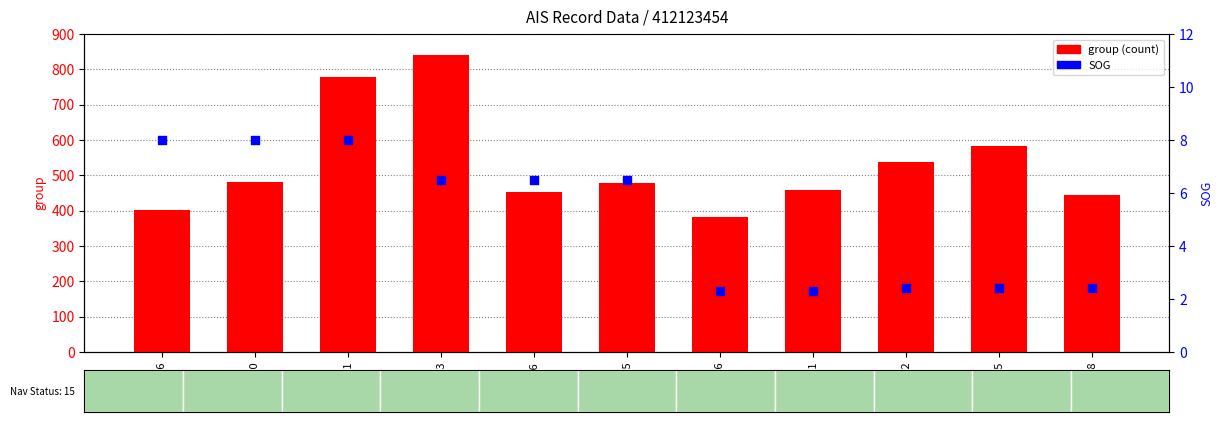

At which category is the sum across all series the highest?

1083